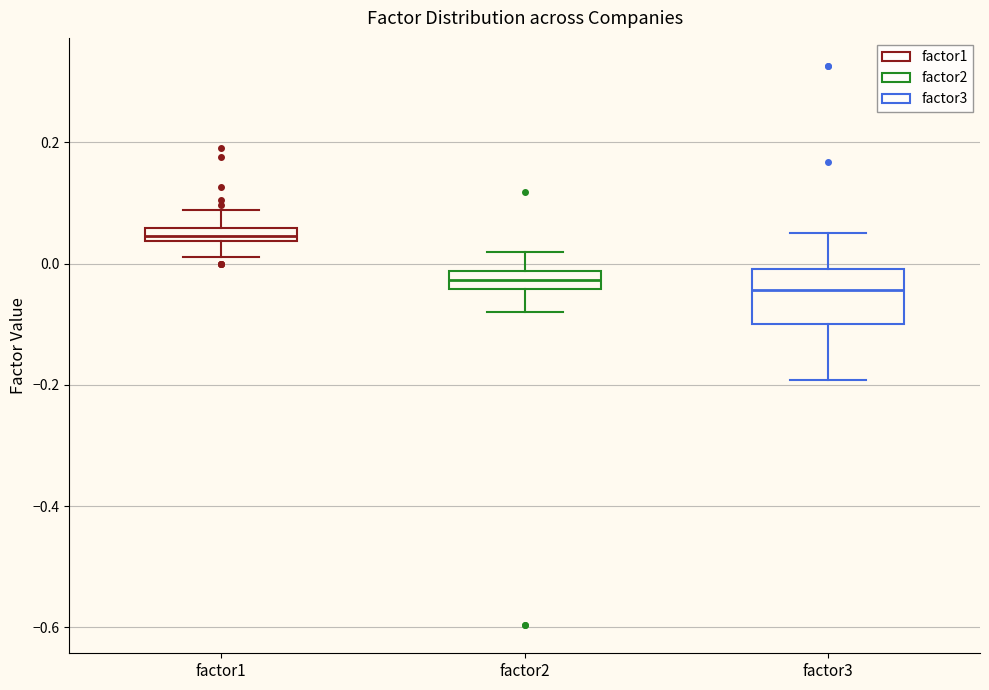

Comparing the boxes themselves (not the whiskers), which one is the tallest?

factor3